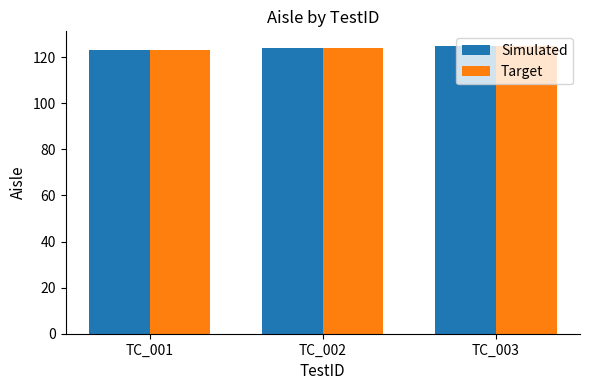

How many groups of bars are there?

3